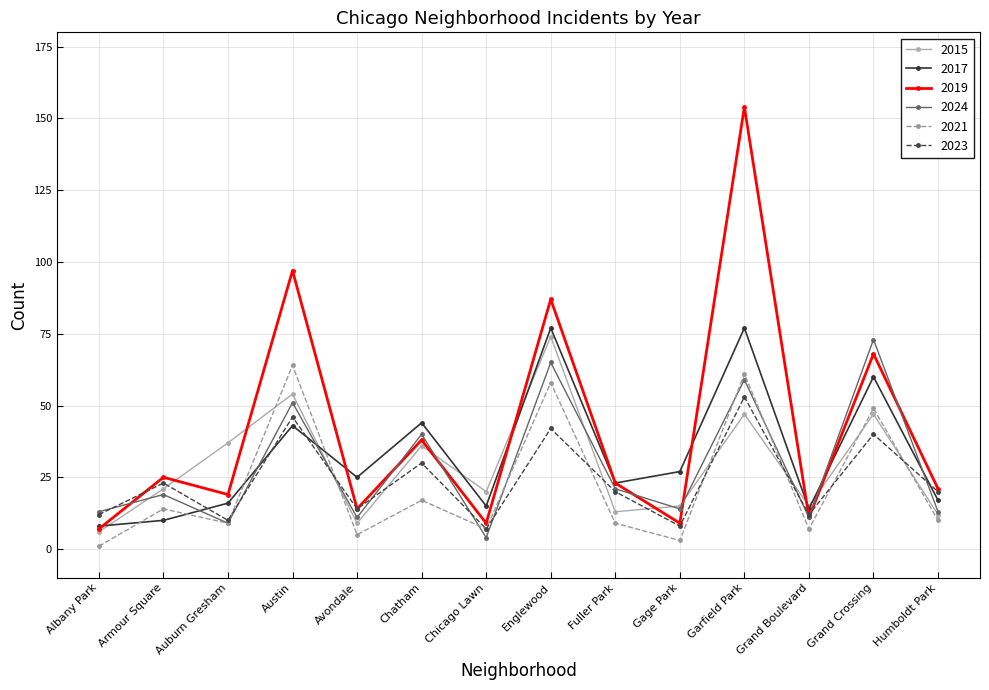

True or false: 2017 and 2024 intersect in this chart.

True